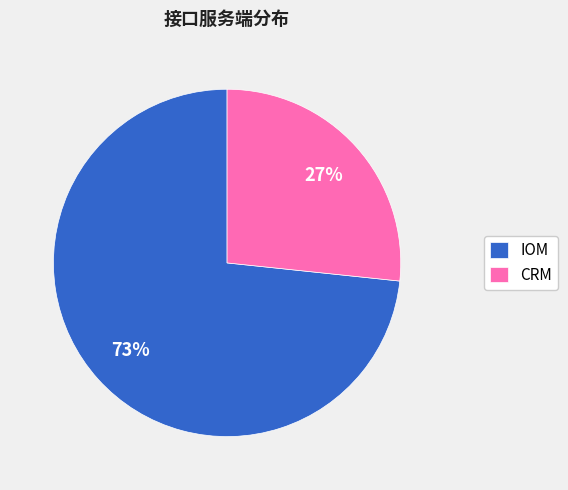

To the nearest percent, what portion does CRM represent?

27%